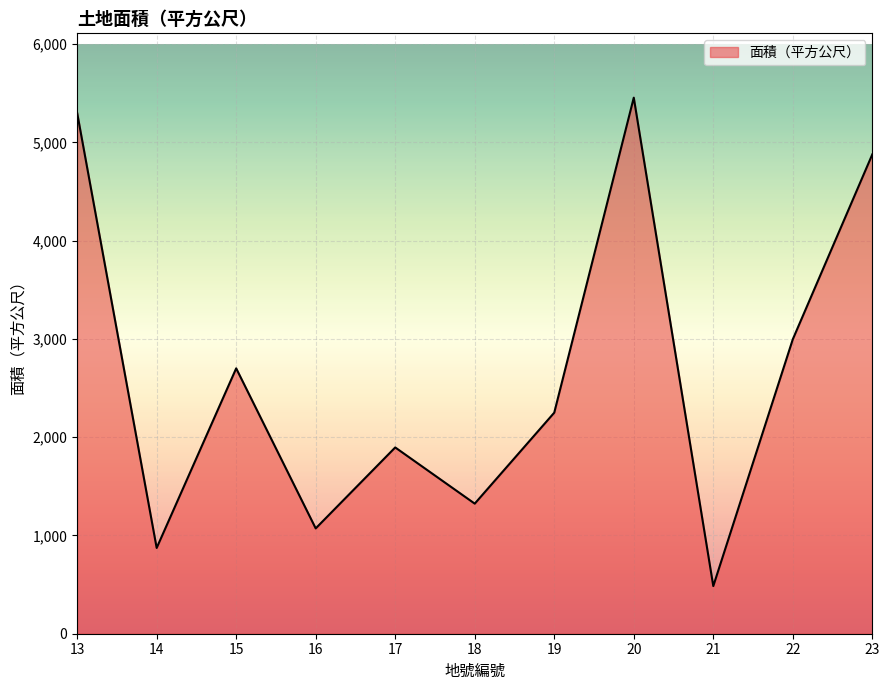

What is the approximate value at 14?

873.0